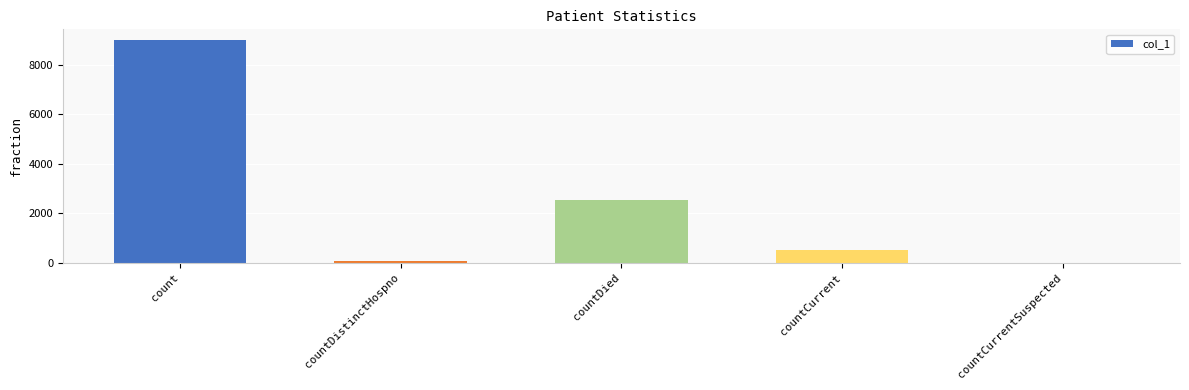

What is the ratio of the value at countCurrent to the value at countDied?

0.2